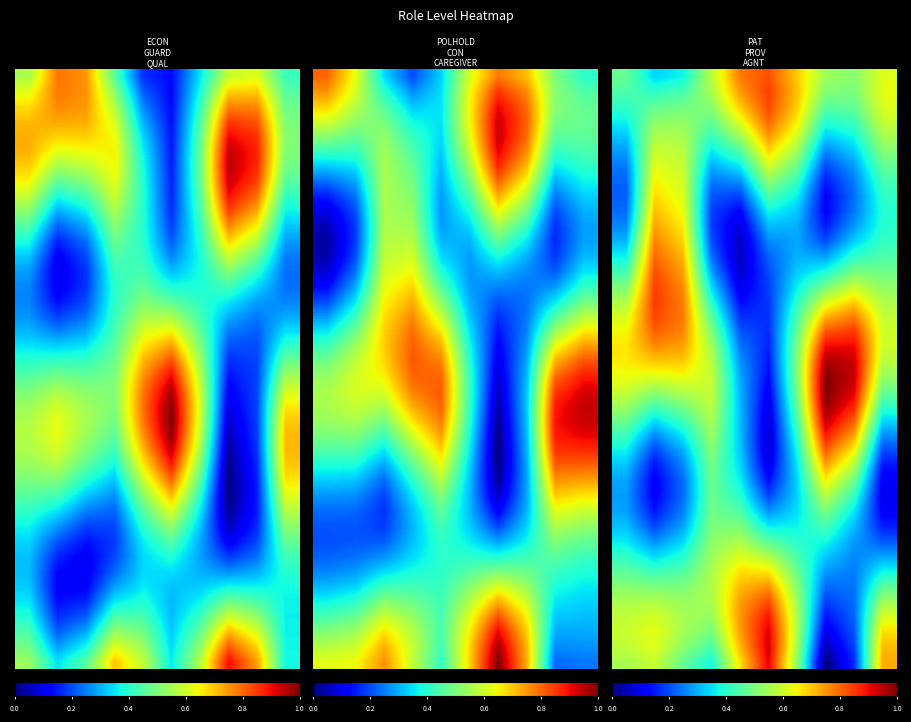

How many categories are shown in the chart?

10